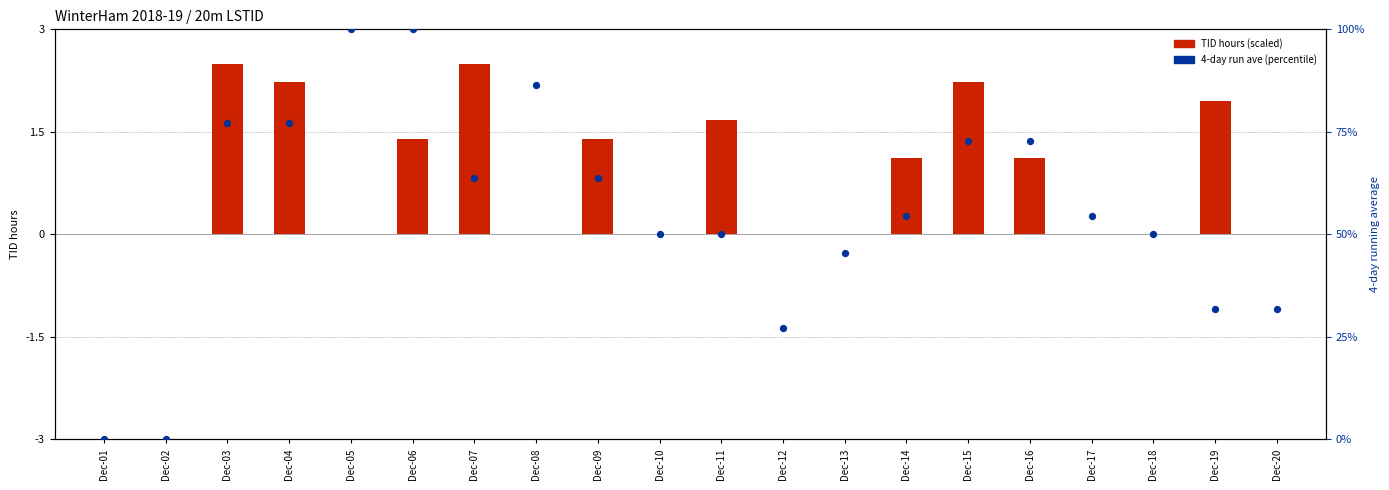

What is the total value across all series at Dec-15?

74.9